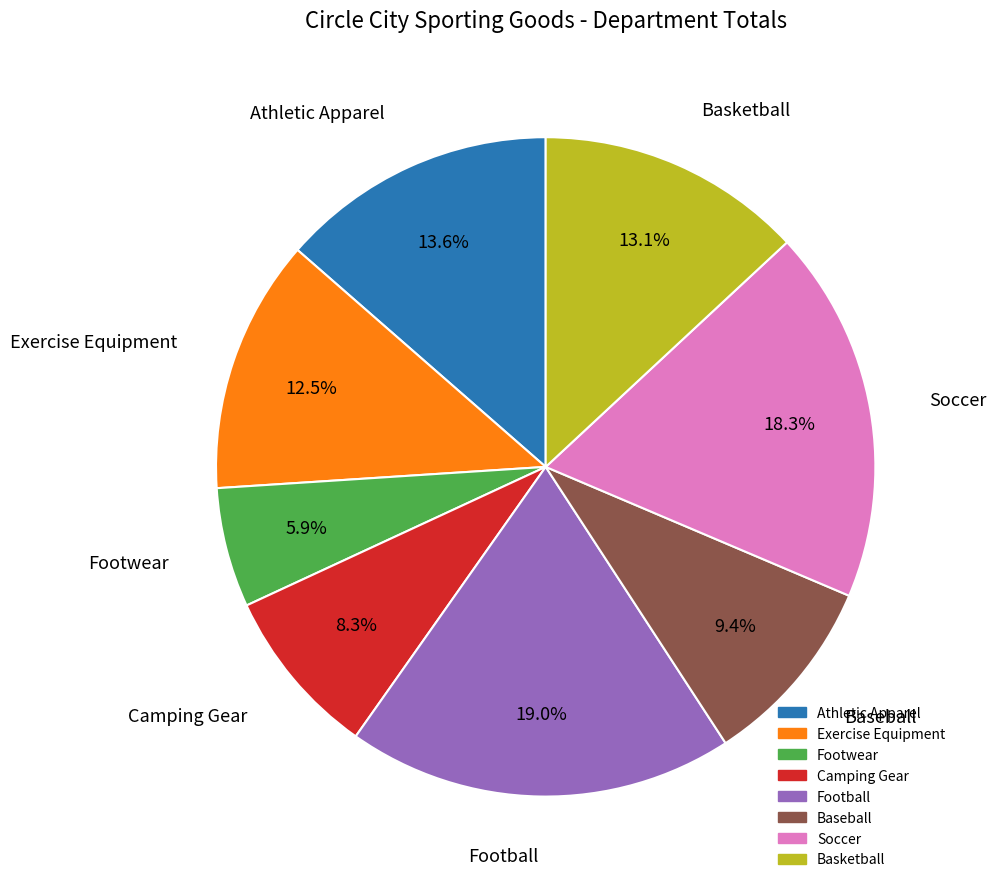

What percentage is NOT represented by Camping Gear?

91.7%